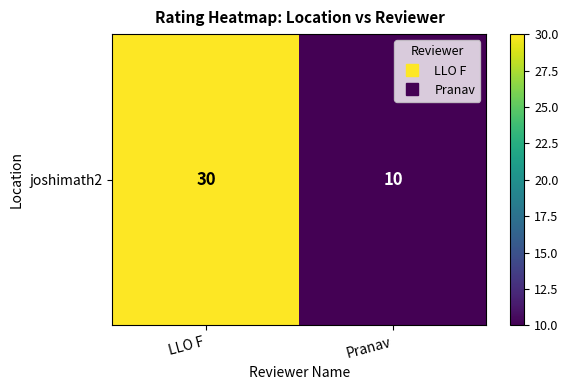

The chart shows a value of 10 at Pranav. True or false?

True